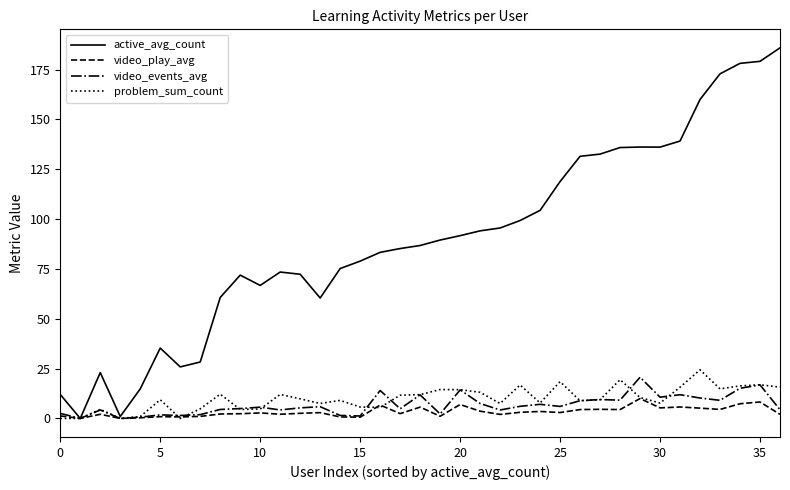

What is the highest value of the active_avg_count series?

185.9